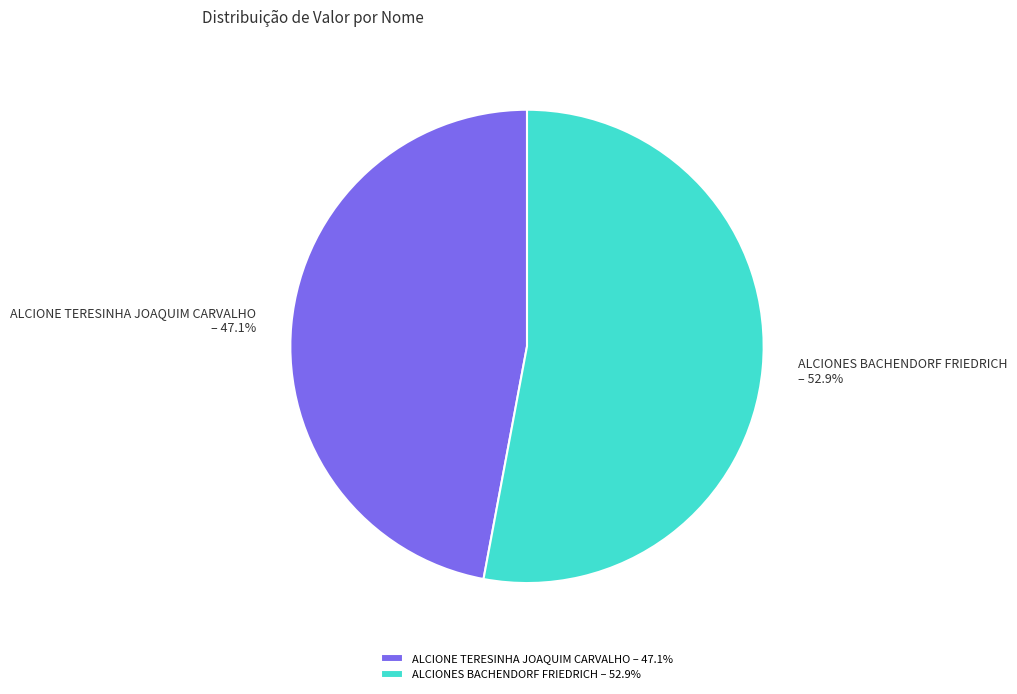

Rank the categories by value from highest to lowest.

ALCIONES BACHENDORF FRIEDRICH, ALCIONE TERESINHA JOAQUIM CARVALHO